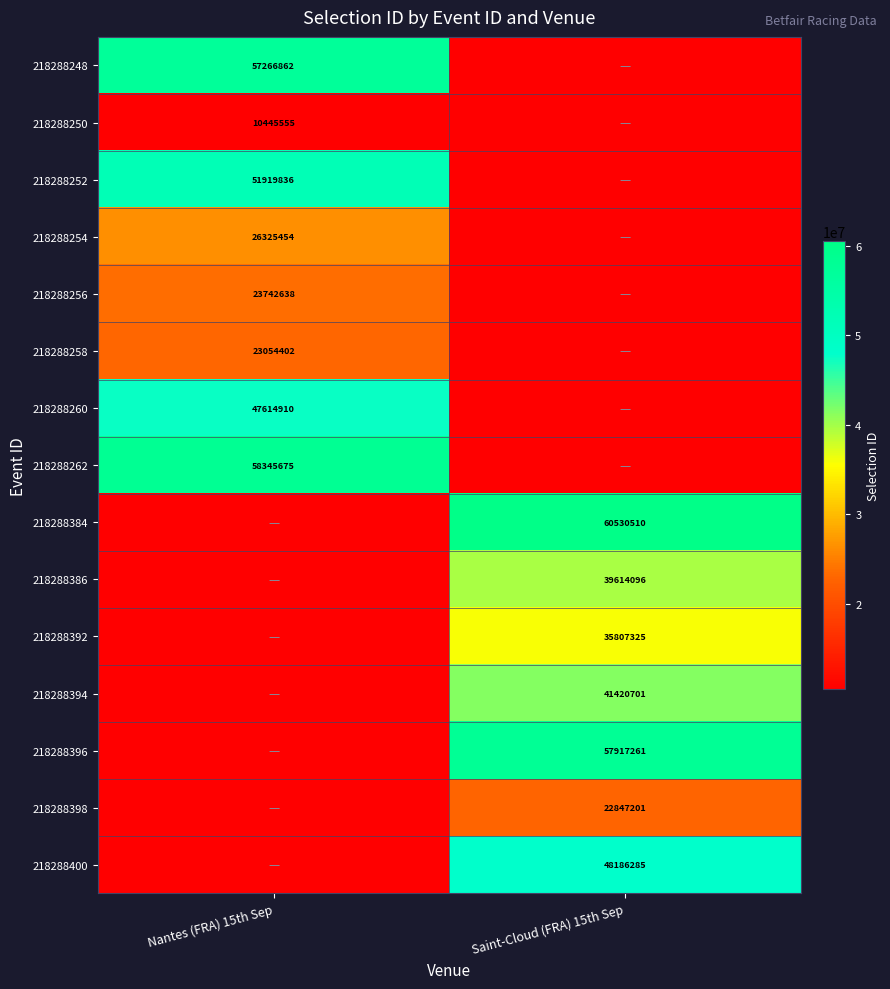

Is the value of 218288250 at Nantes (FRA) 15th Sep greater than the value of 218288262 at Nantes (FRA) 15th Sep?

No